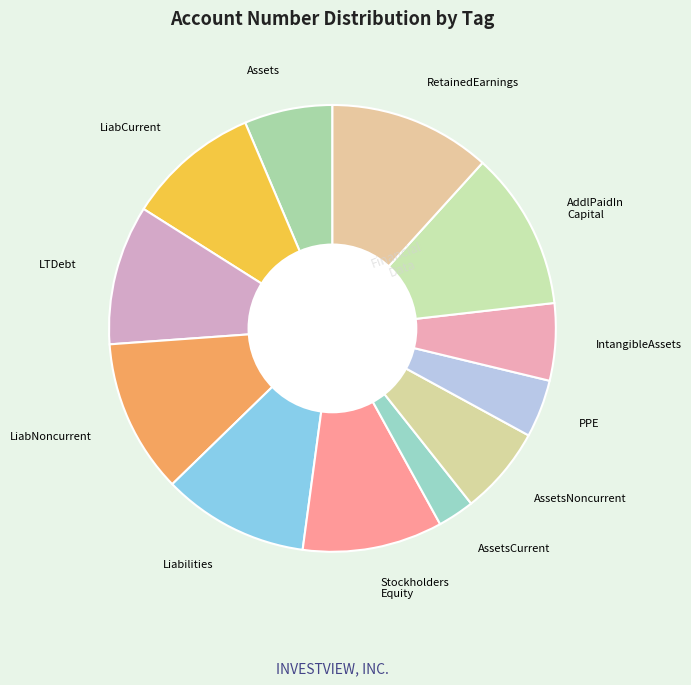

Which category has the smallest portion of the pie?

AssetsCurrent